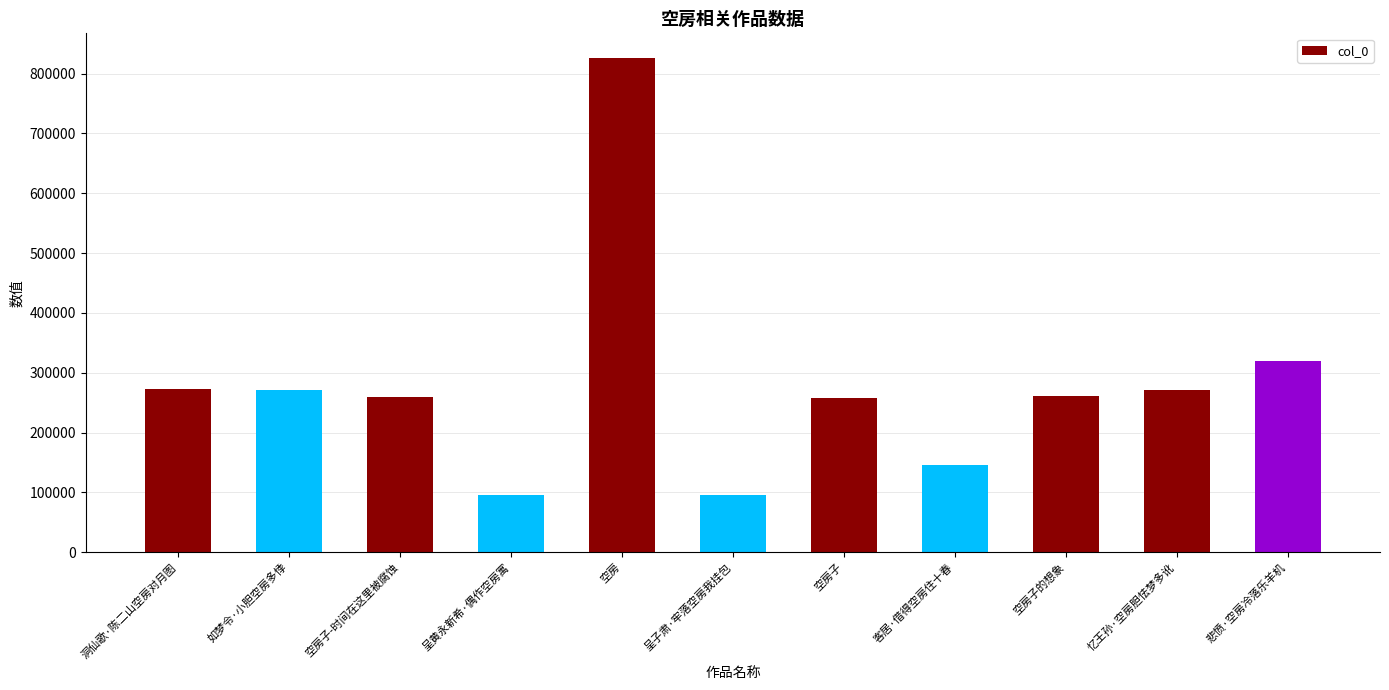

Is it true that the value at 呈子肃·牢落空房我挂包 is 95611?

True